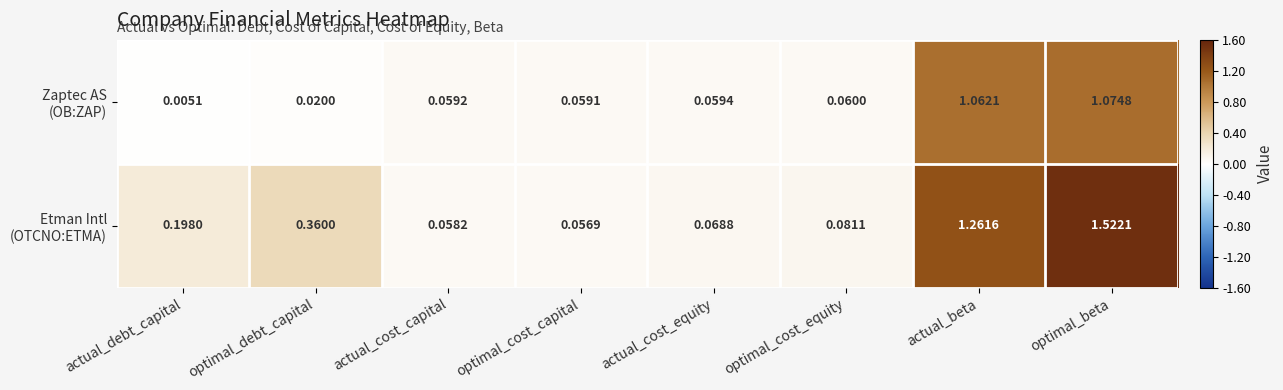

At which category does the chart reach its minimum across all series?

actual_debt_capital